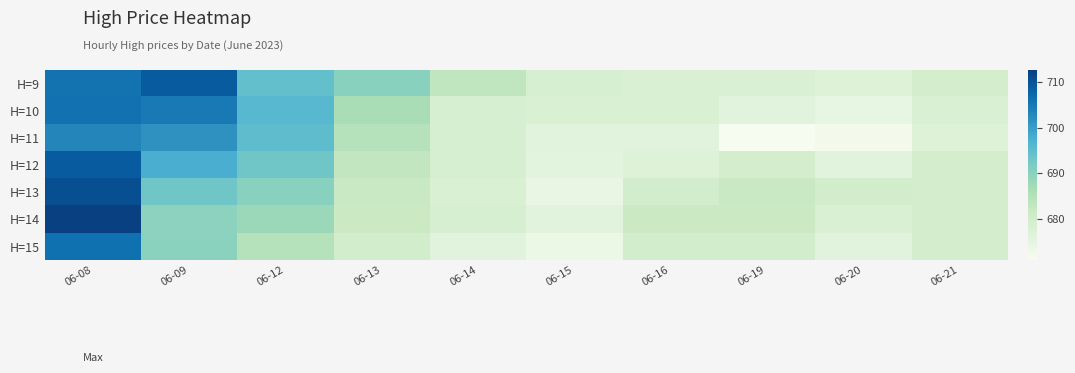

At which category is the sum across all series the highest?

06-08